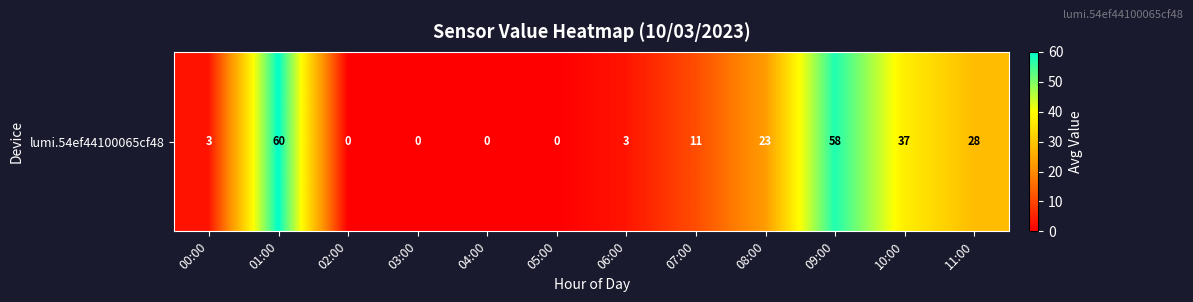

What is the difference between the second highest and minimum values?

57.5